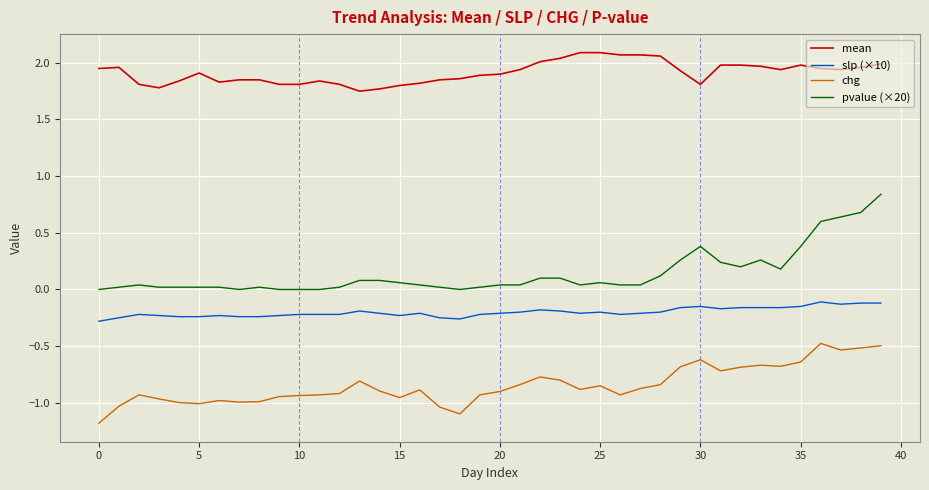

What is the smallest value displayed?

-1.2